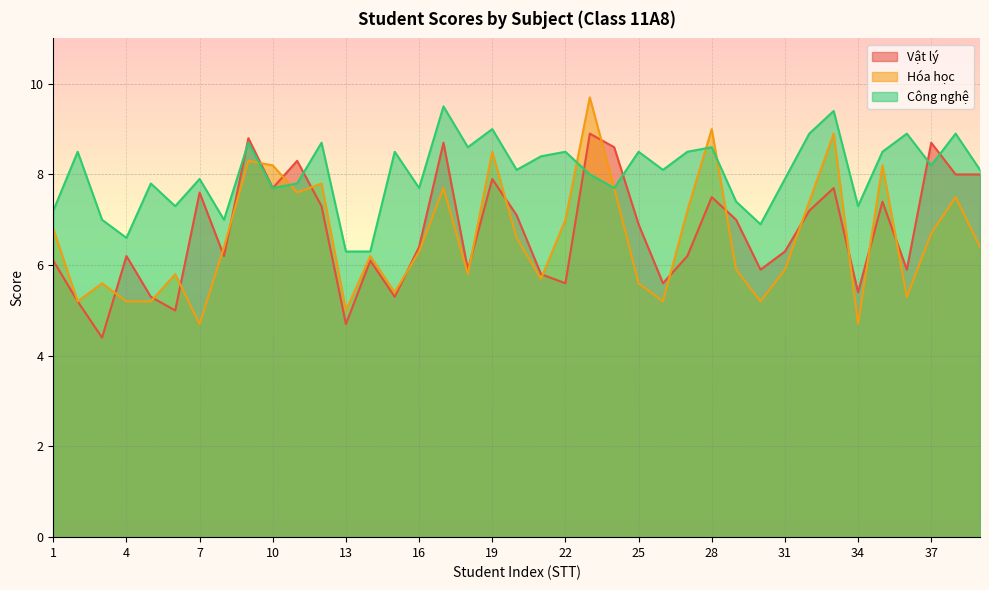

What is the spread (max minus min) of values at 20?

1.5